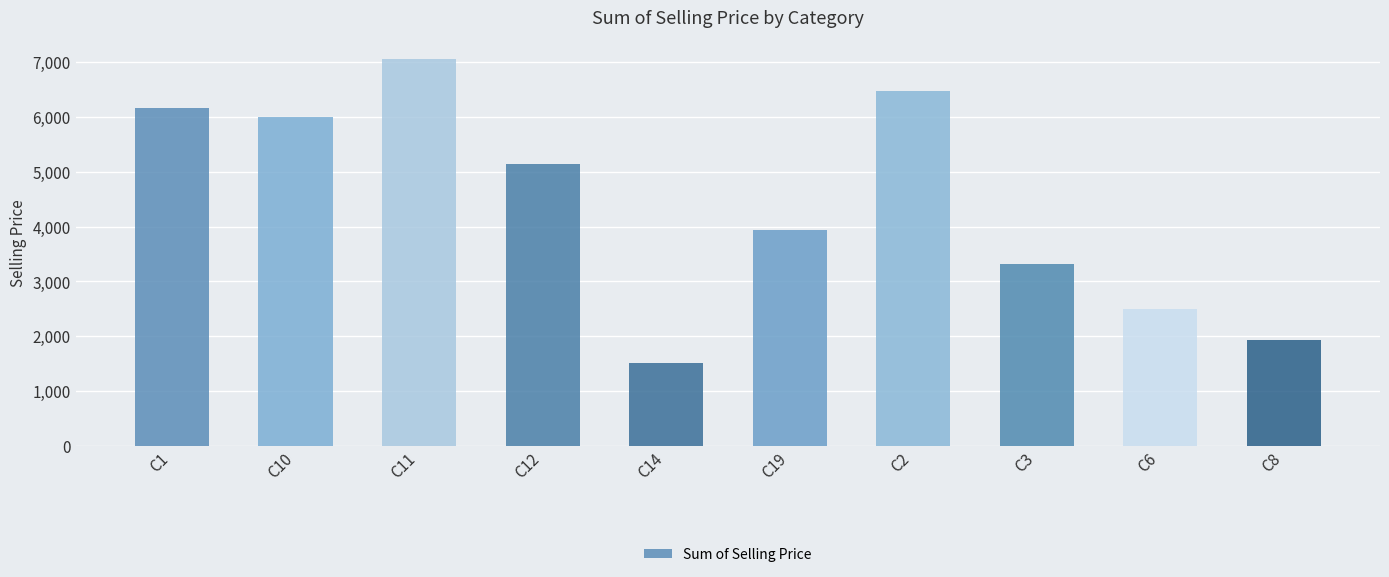

What is the minimum value shown in the chart?

1503.8